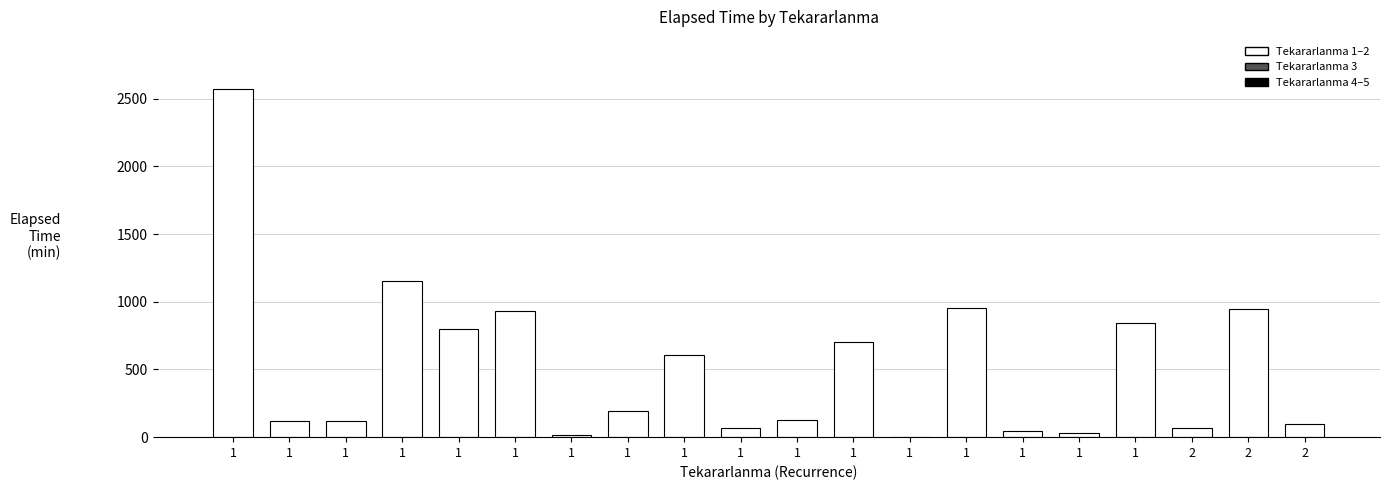

Rank the categories by value from lowest to highest.

1, 1, 1, 1, 2, 1, 2, 1, 1, 1, 1, 1, 1, 1, 1, 1, 2, 1, 1, 1